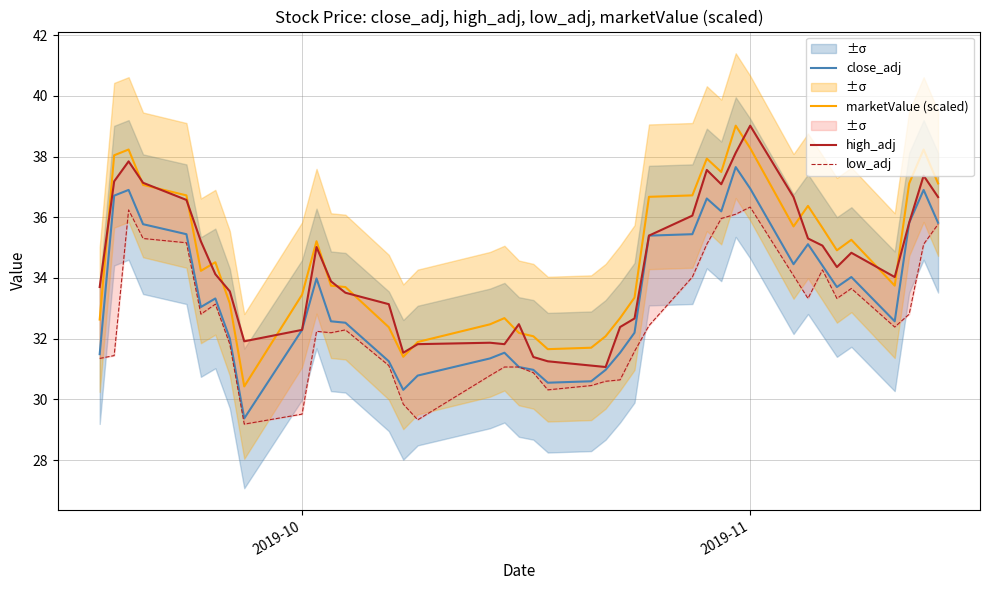

What is the lowest value of the marketValue (scaled) series?

30.4